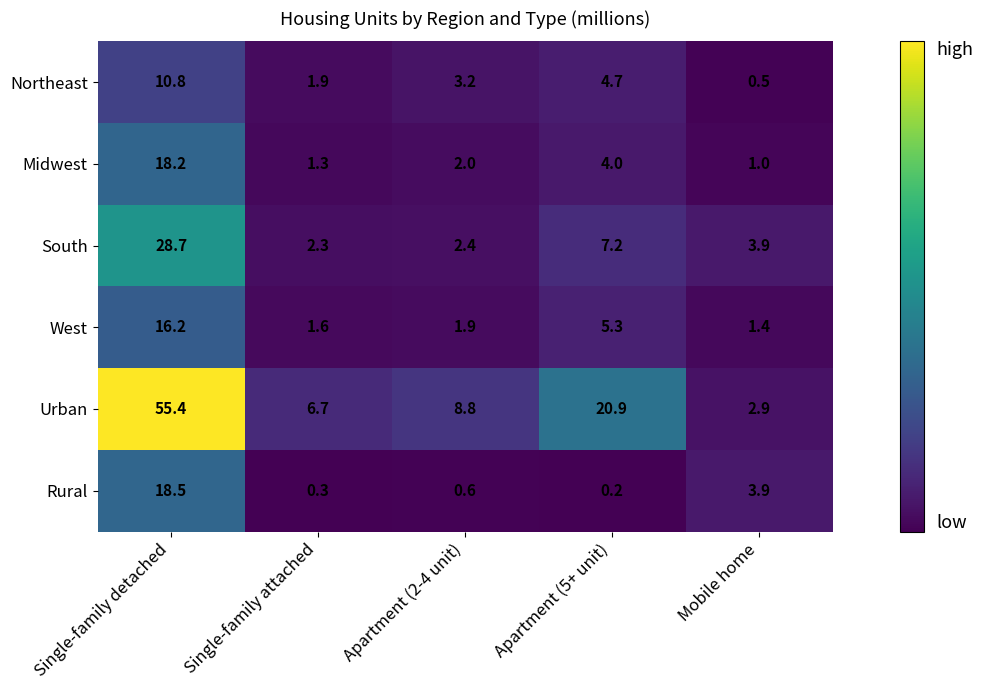

Which series has the widest spread of values?

Urban